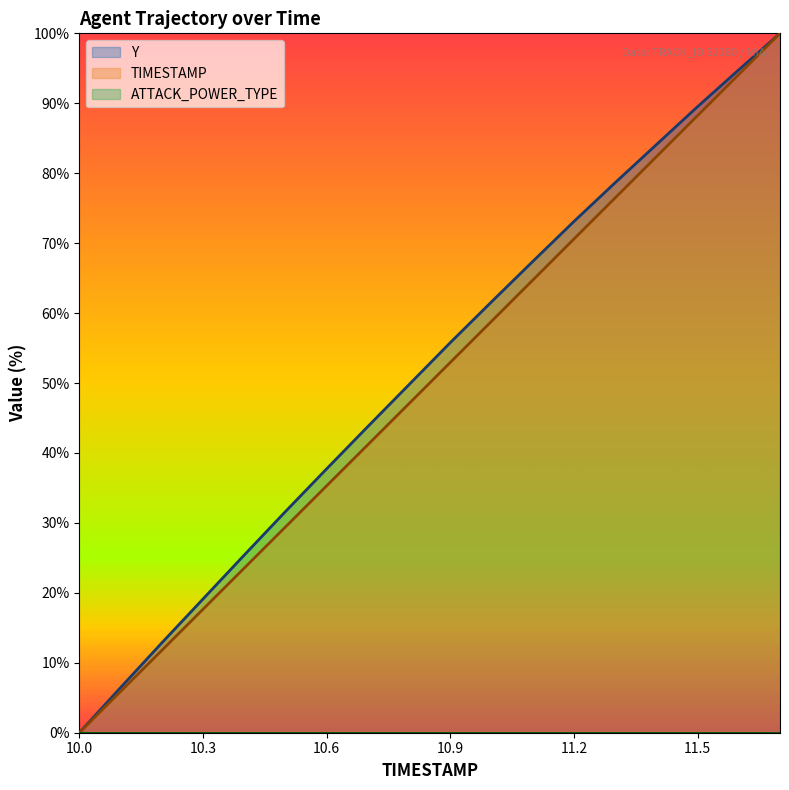

True or false: Y and TIMESTAMP cross at least once.

False